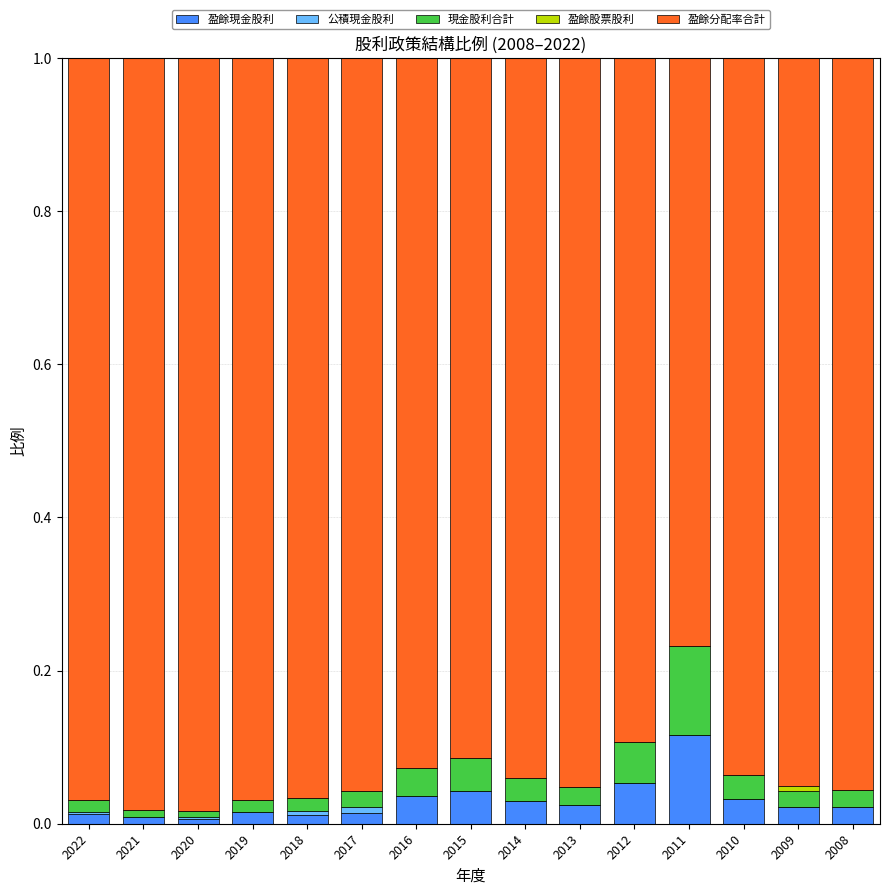

Does the chart contain stacked bars?

Yes